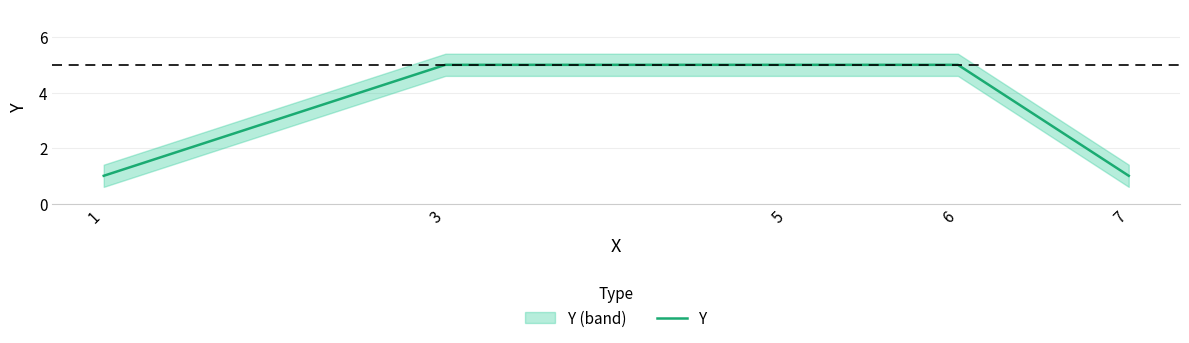

What is the difference between the values at 7 and 5?

4